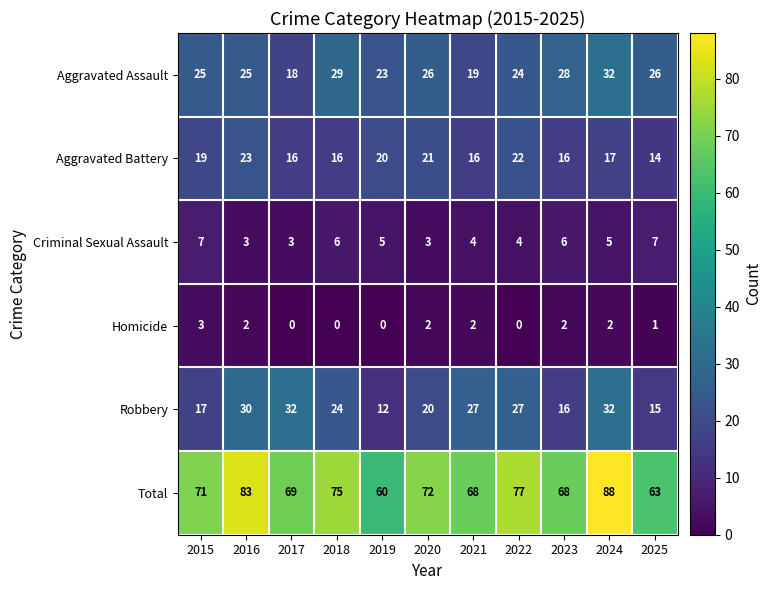

Which series has the largest total across all categories?

Total